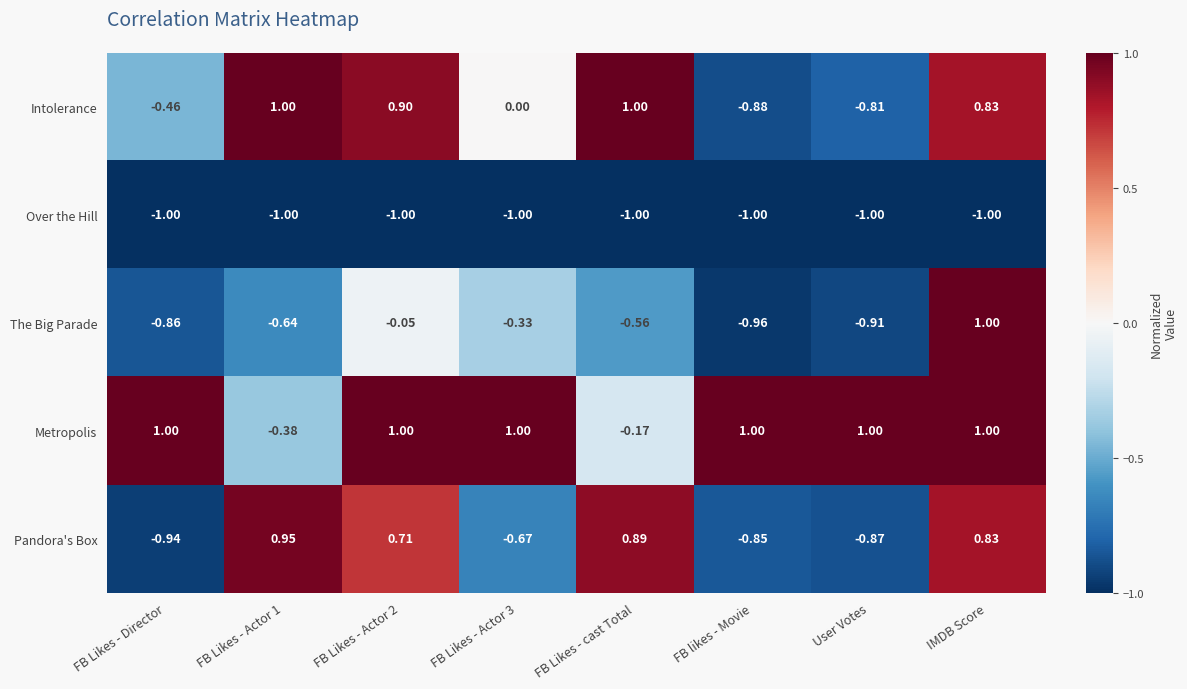

At which label is Metropolis closest to 0?

FB Likes - cast Total